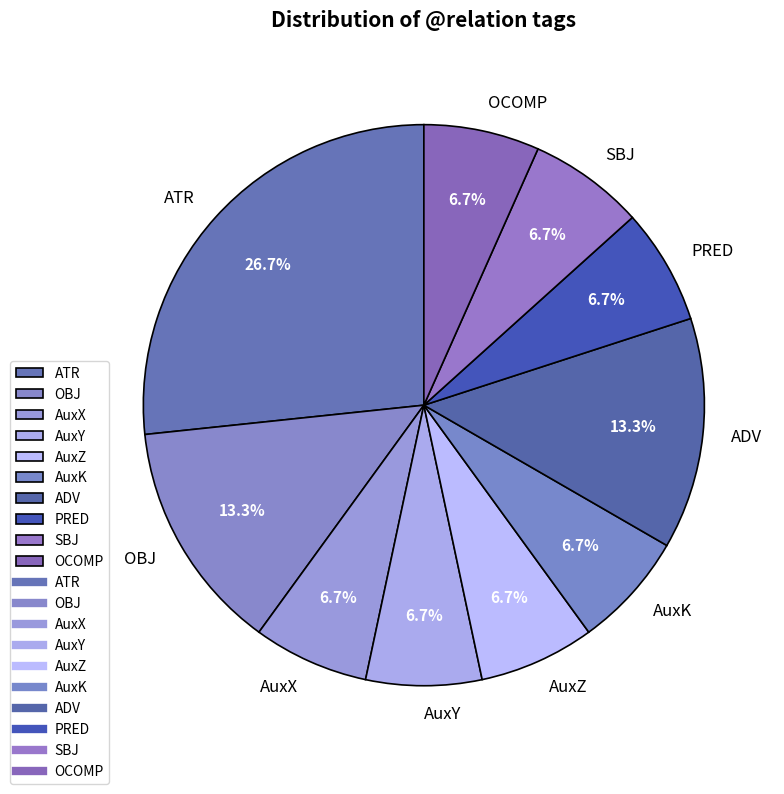

How many slices are in this pie chart?

10